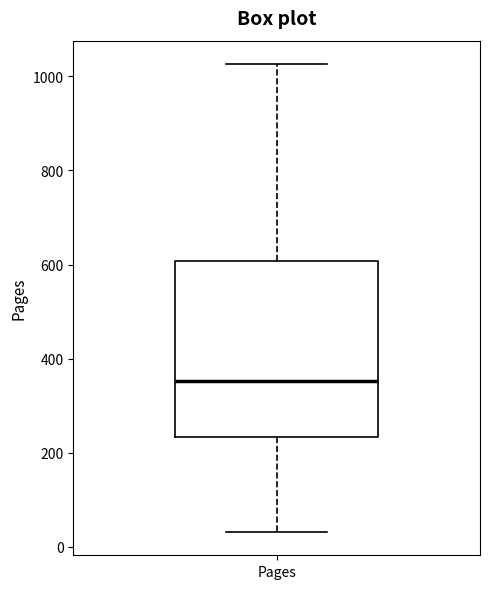

Transcribe this box plot: give where the median line is, the range the box spans, and where the two whiskers end, as read against the y-axis. The values are not printed on the chart, so give them approximately, as read against the axis.

median 360, box 240 to 600, whiskers 40 to 1020